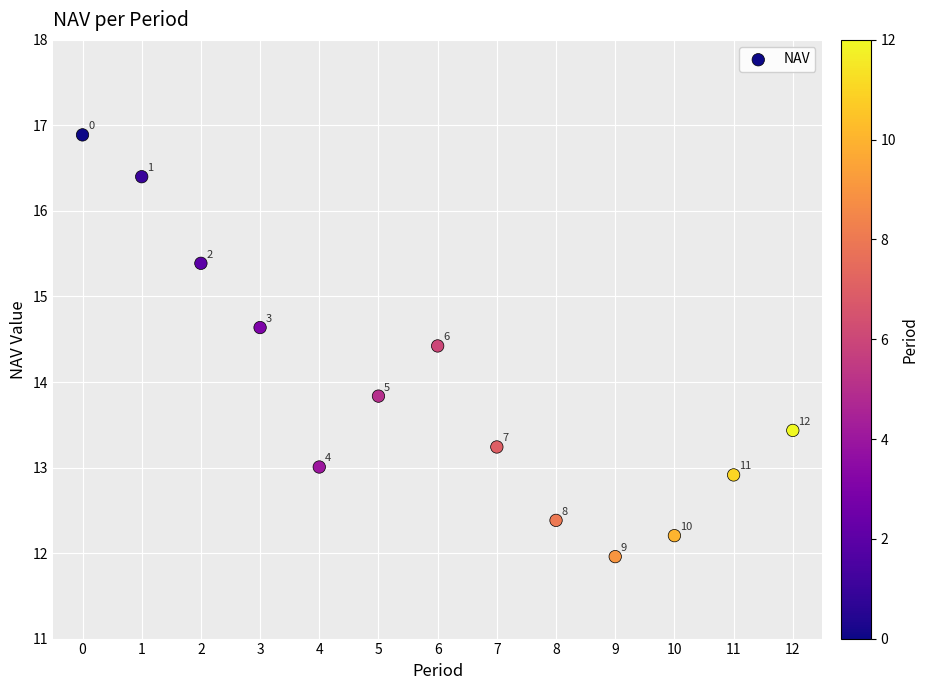

What Y value in the scatter plot is closest to 14?

13.8